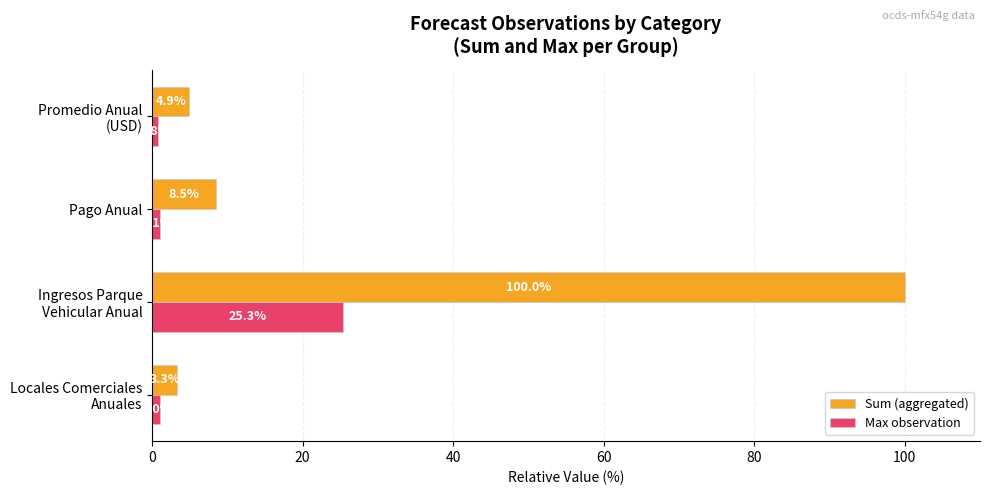

List the series in order of their overall mean, highest first.

Sum (aggregated), Max observation